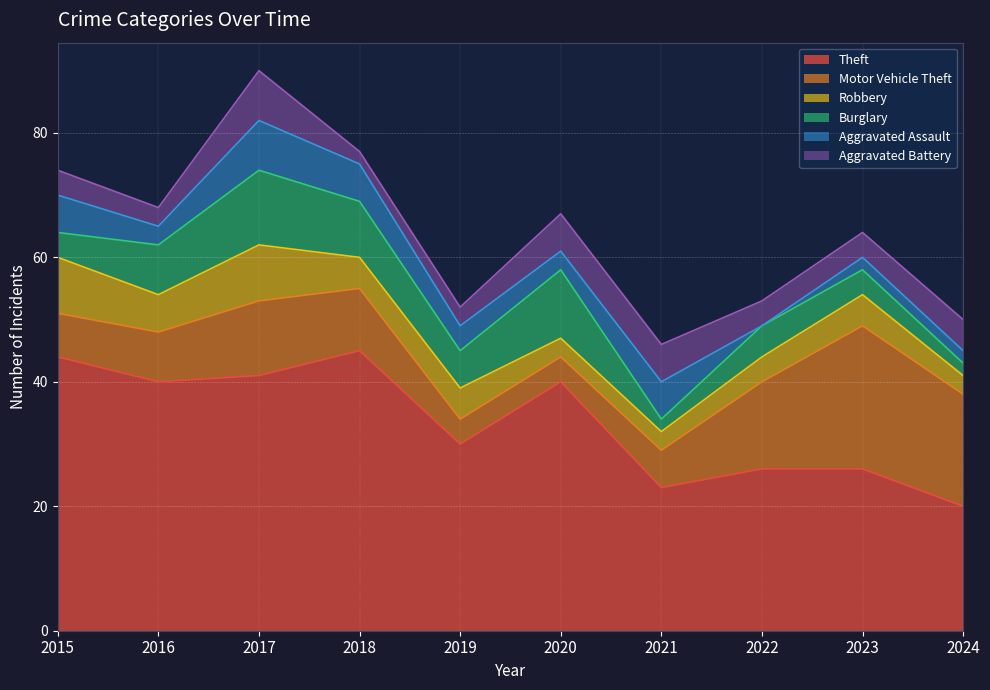

Rank the series by their maximum value, from highest to lowest.

Theft, Motor Vehicle Theft, Burglary, Robbery, Aggravated Assault, Aggravated Battery